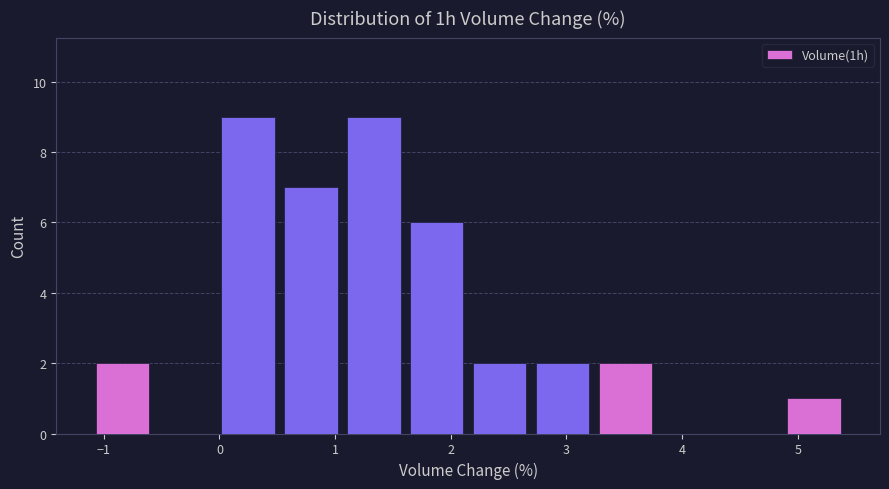

Reading left to right, transcribe this chart: for each bar, give the range it covers on the x-axis and its height. Neither the bar edges nor the heights are printed on the chart, so give them approximately, as read against the axes.

-1.1 to -0.6: 2
-0.6 to 0.0: 0
0.0 to 0.5: 9
0.5 to 1.1: 7
1.1 to 1.6: 9
1.6 to 2.2: 6
2.2 to 2.7: 2
2.7 to 3.2: 2
3.2 to 3.8: 2
3.8 to 4.3: 0
4.3 to 4.9: 0
4.9 to 5.4: 1